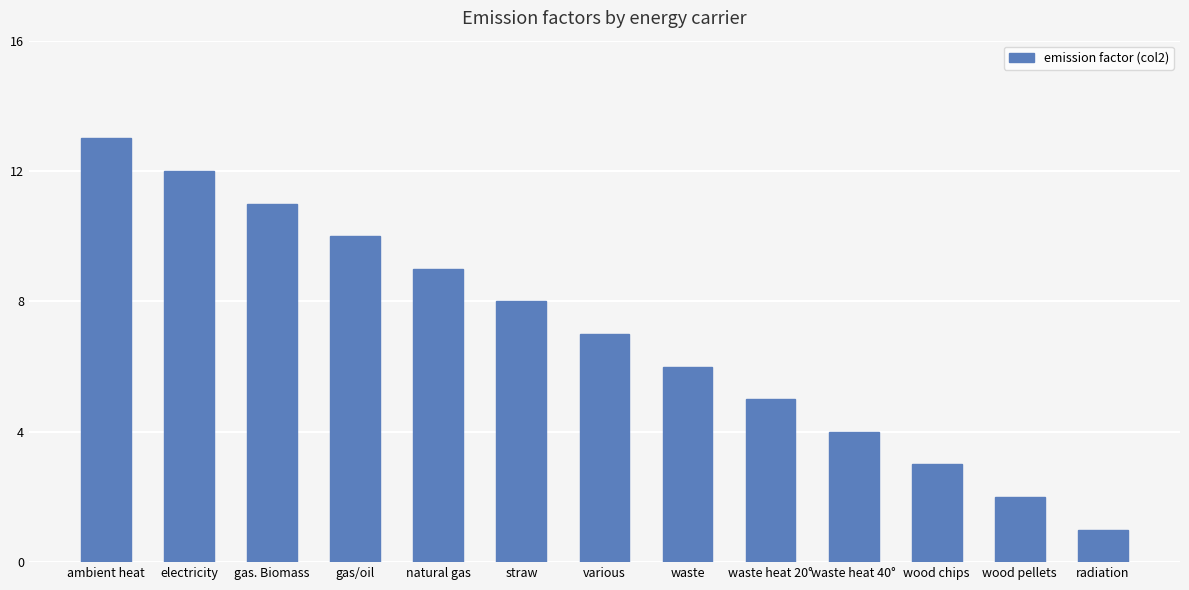

What is the change in value from electricity to waste?

-6